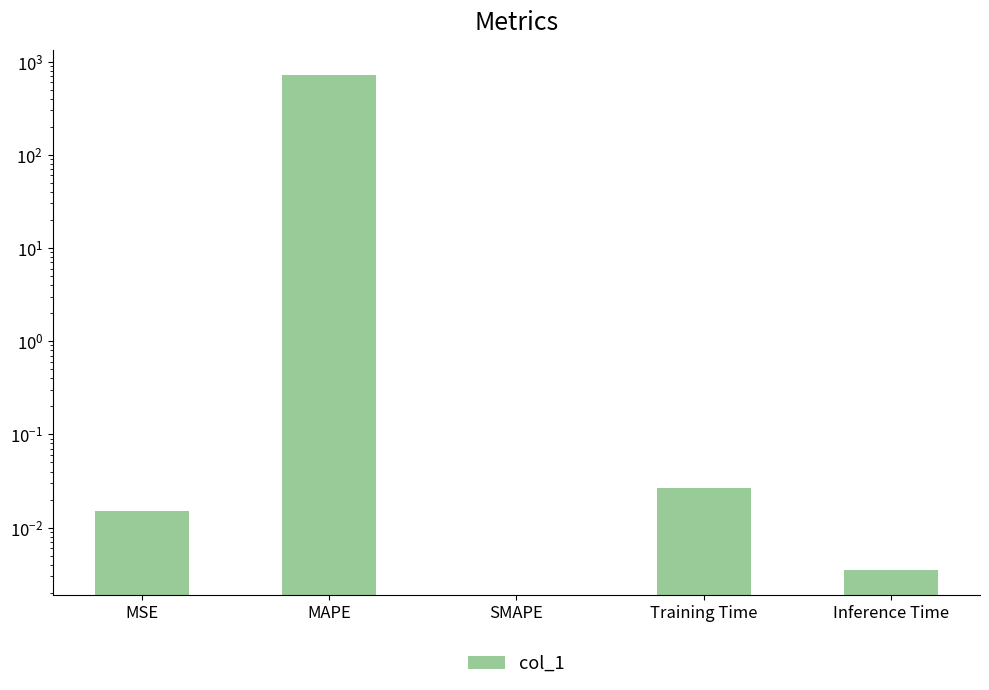

How many categories are shown in the chart?

5